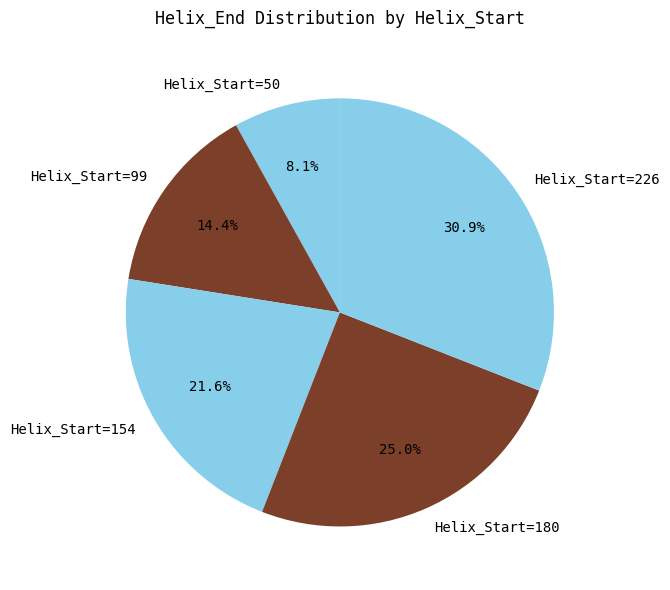

What is the total percentage of Helix_Start=99 and Helix_Start=180?

39.4%